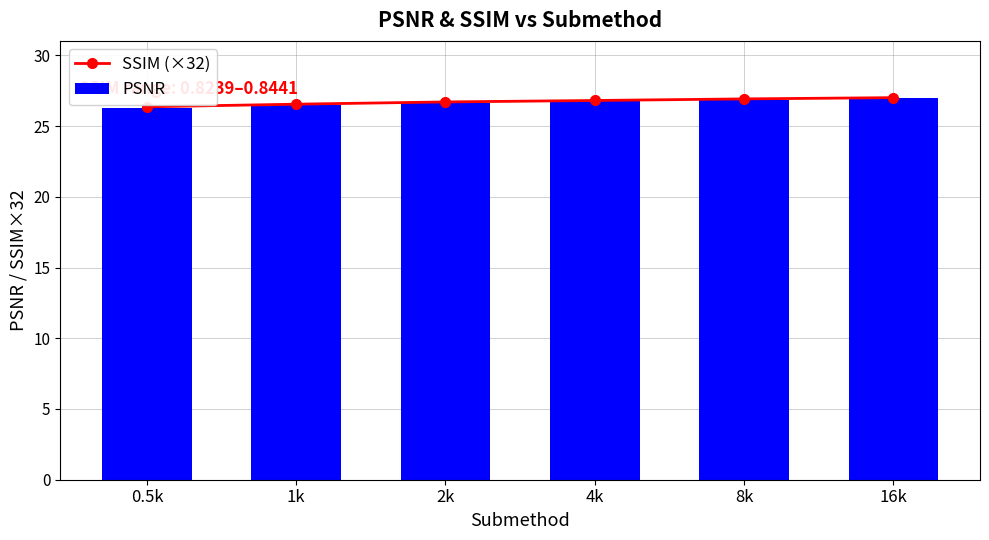

Count the number of data series in this chart.

2